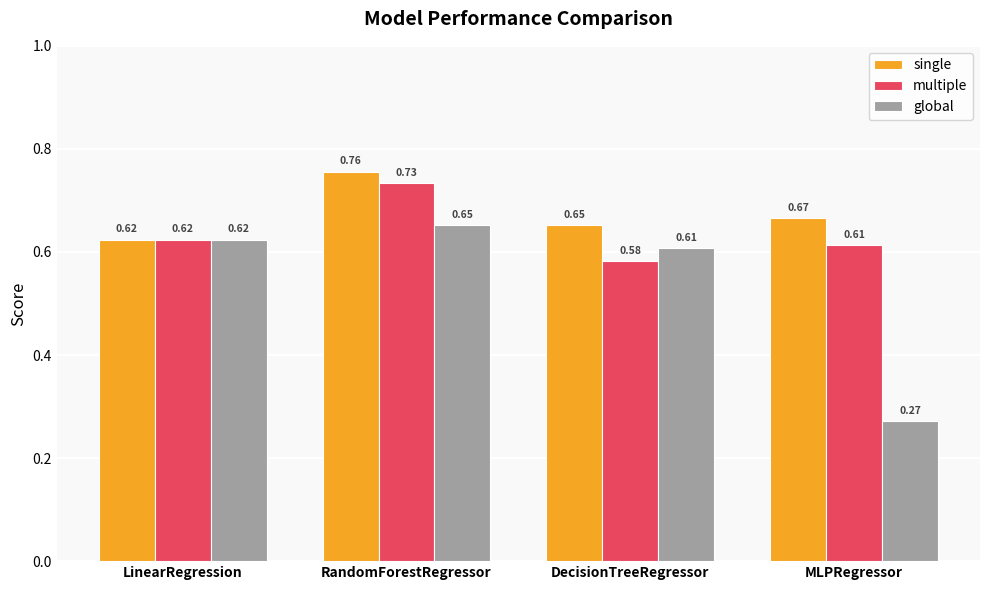

What position from the right is DecisionTreeRegressor?

2